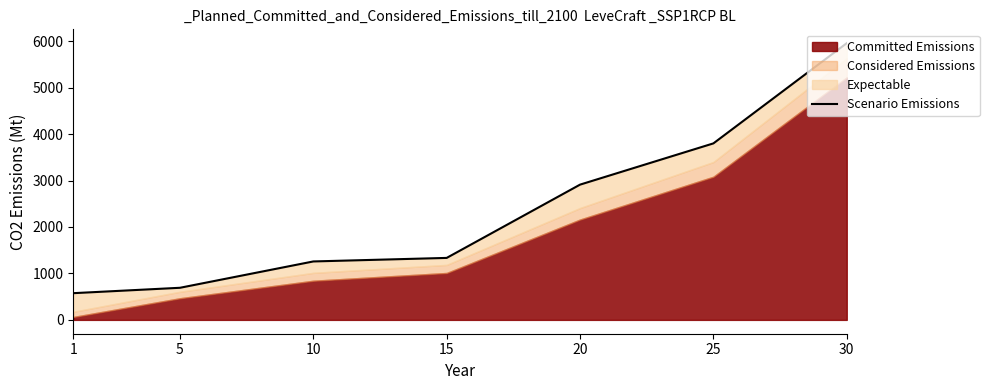

Rank the categories by value from highest to lowest.

30, 25, 20, 15, 10, 5, 1